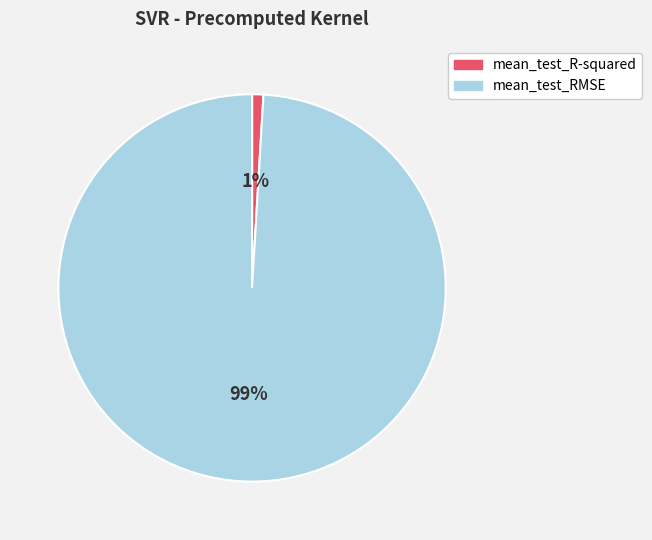

The mean_test_R-squared slice represents 1% of the pie. True or false?

True